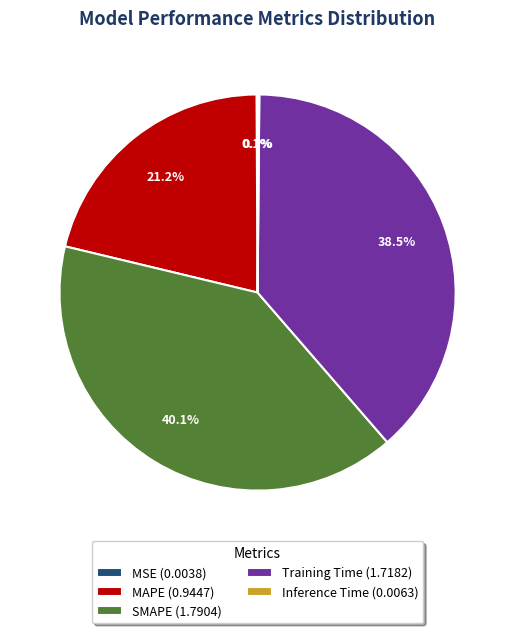

Is there any slice that represents more than half of the pie?

No